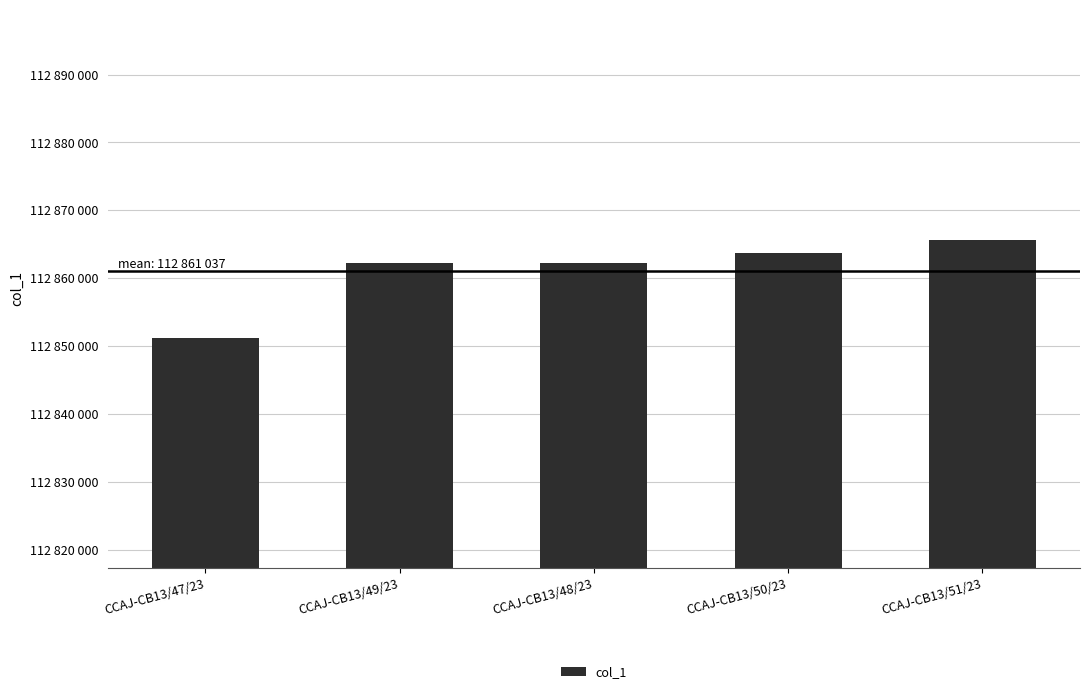

Does the chart contain any negative values?

No